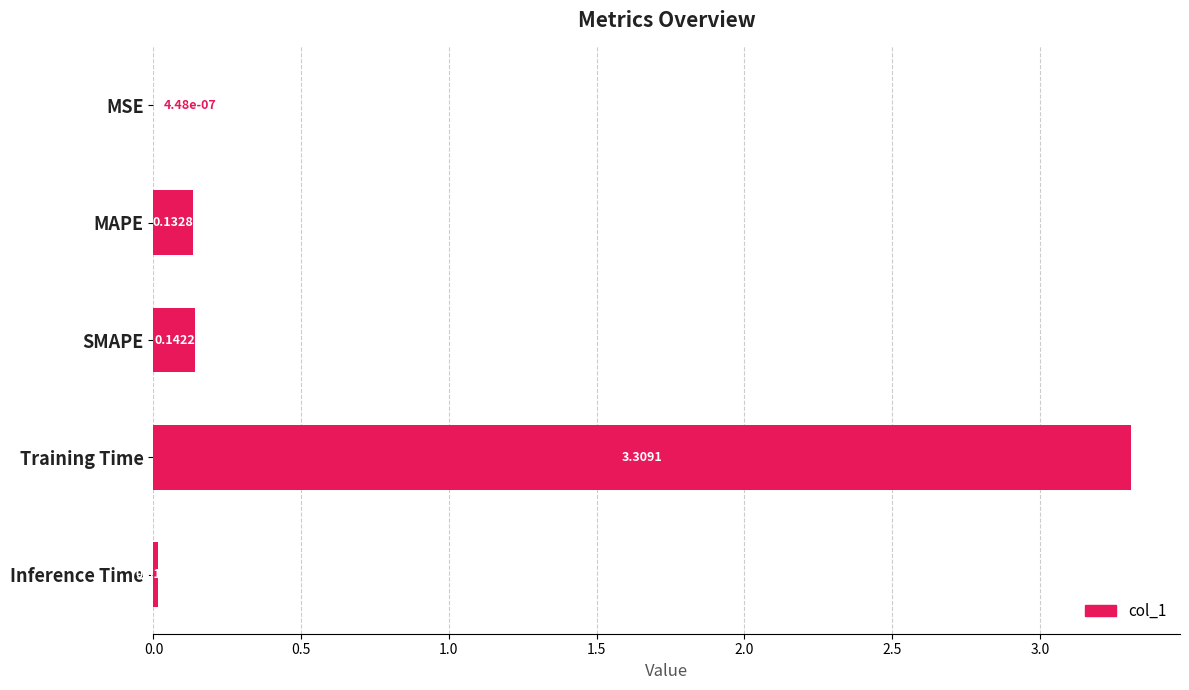

What is the sum of all values?

3.6